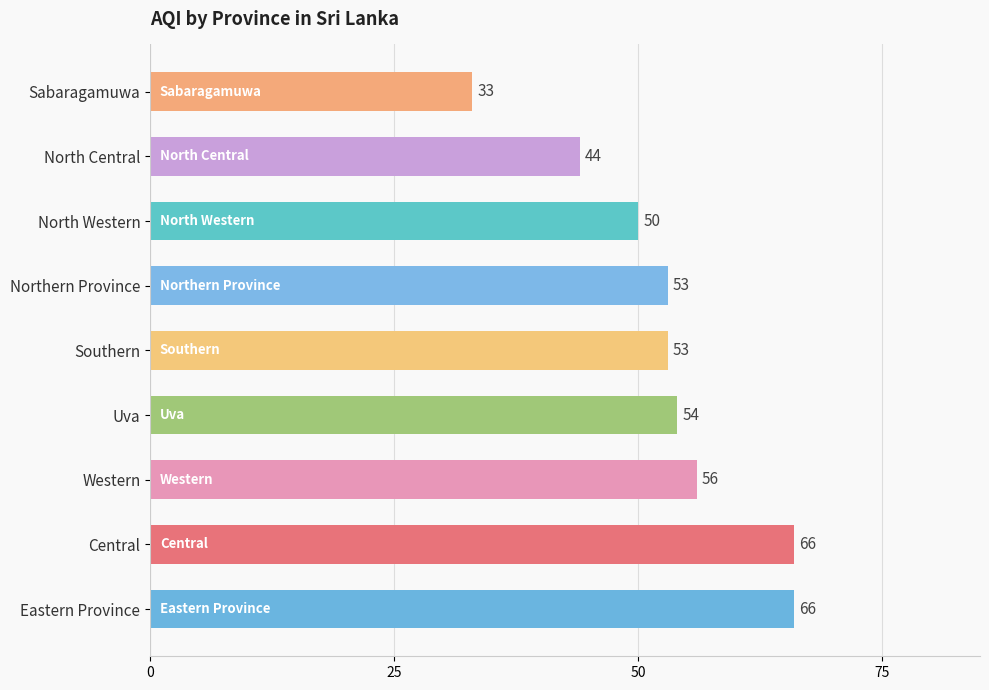

What is the maximum value shown in the chart?

66